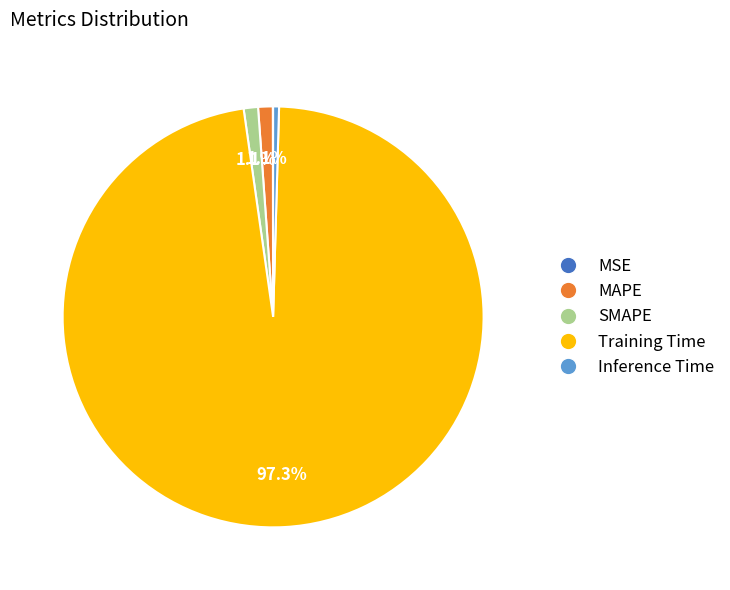

Combined, do Inference Time and MAPE account for over 50%?

No